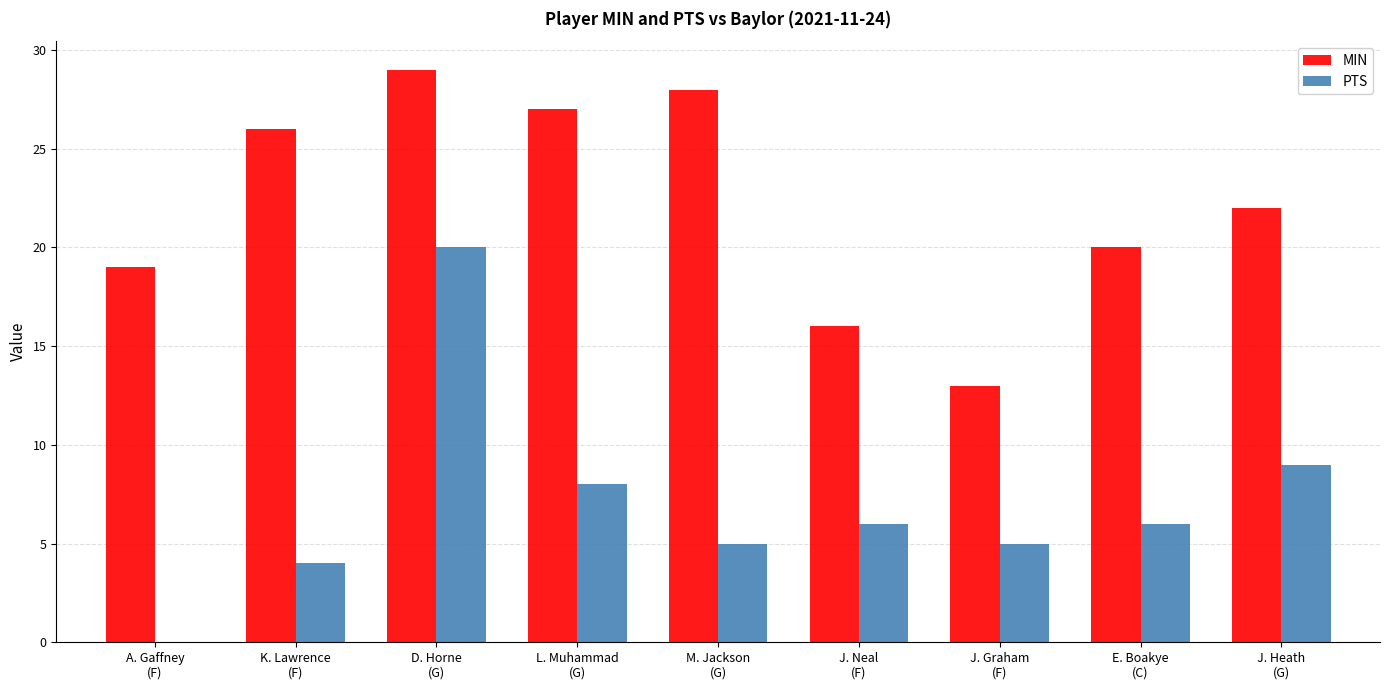

Reading left to right, extract all data points from this chart.

MIN: A. Gaffney
(F)=19	K. Lawrence
(F)=26	D. Horne
(G)=29	L. Muhammad
(G)=27	M. Jackson
(G)=28	J. Neal
(F)=16	J. Graham
(F)=13	E. Boakye
(C)=20	J. Heath
(G)=22
PTS: A. Gaffney
(F)=0	K. Lawrence
(F)=4	D. Horne
(G)=20	L. Muhammad
(G)=8	M. Jackson
(G)=5	J. Neal
(F)=6	J. Graham
(F)=5	E. Boakye
(C)=6	J. Heath
(G)=9